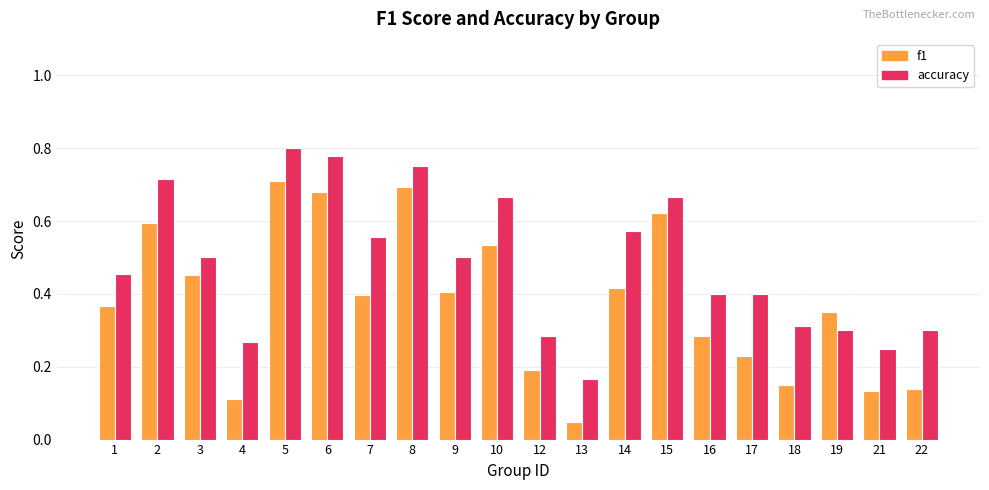

How many groups of bars are there?

20